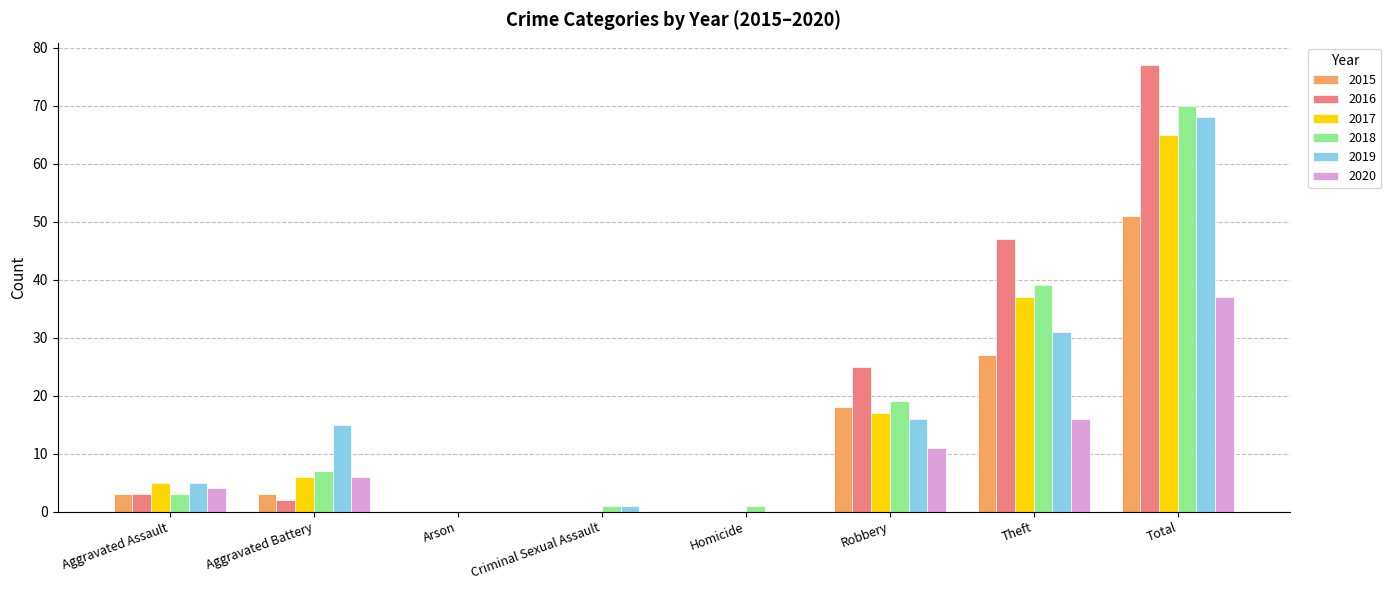

Reading left to right, extract all data points from this chart.

2015: 3	3	0	0	0	18	27	51
2016: 3	2	0	0	0	25	47	77
2017: 5	6	0	0	0	17	37	65
2018: 3	7	0	1	1	19	39	70
2019: 5	15	0	1	0	16	31	68
2020: 4	6	0	0	0	11	16	37